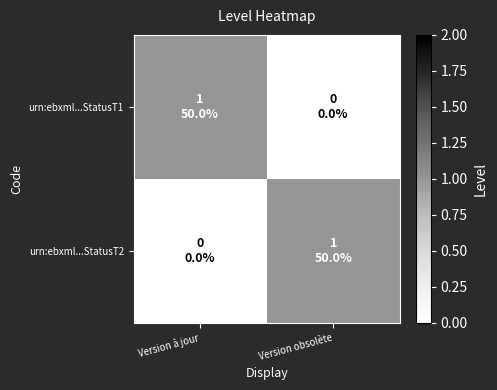

Reading left to right, transcribe all the data shown in this chart.

urn:ebxml...StatusT1: Version à jour=1	Version obsolète=0
urn:ebxml...StatusT2: Version à jour=0	Version obsolète=1